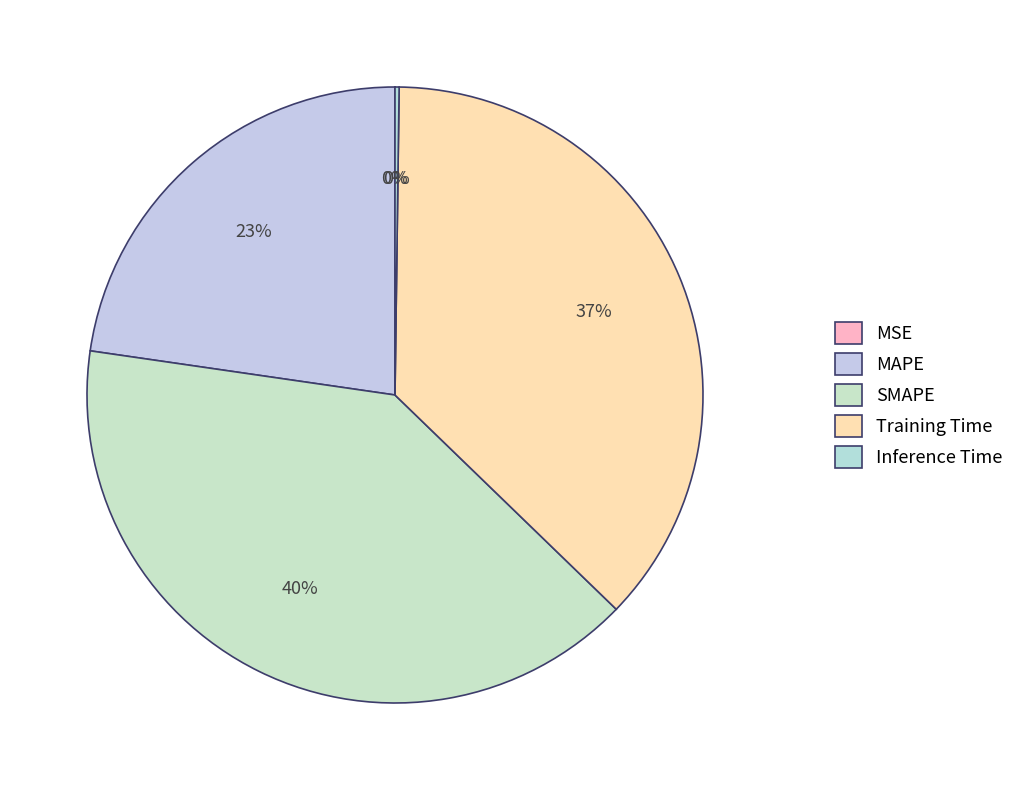

To the nearest percent, what percentage of the pie is SMAPE?

40%